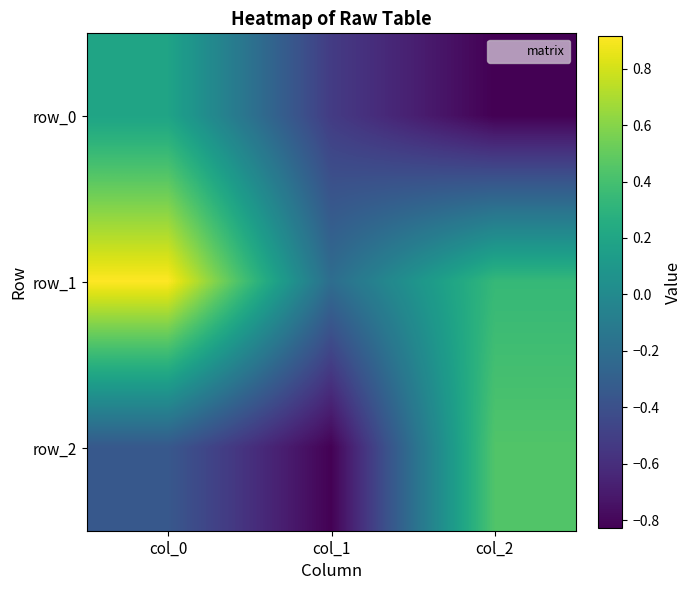

Which category has the highest value in the row_0 series?

col_0